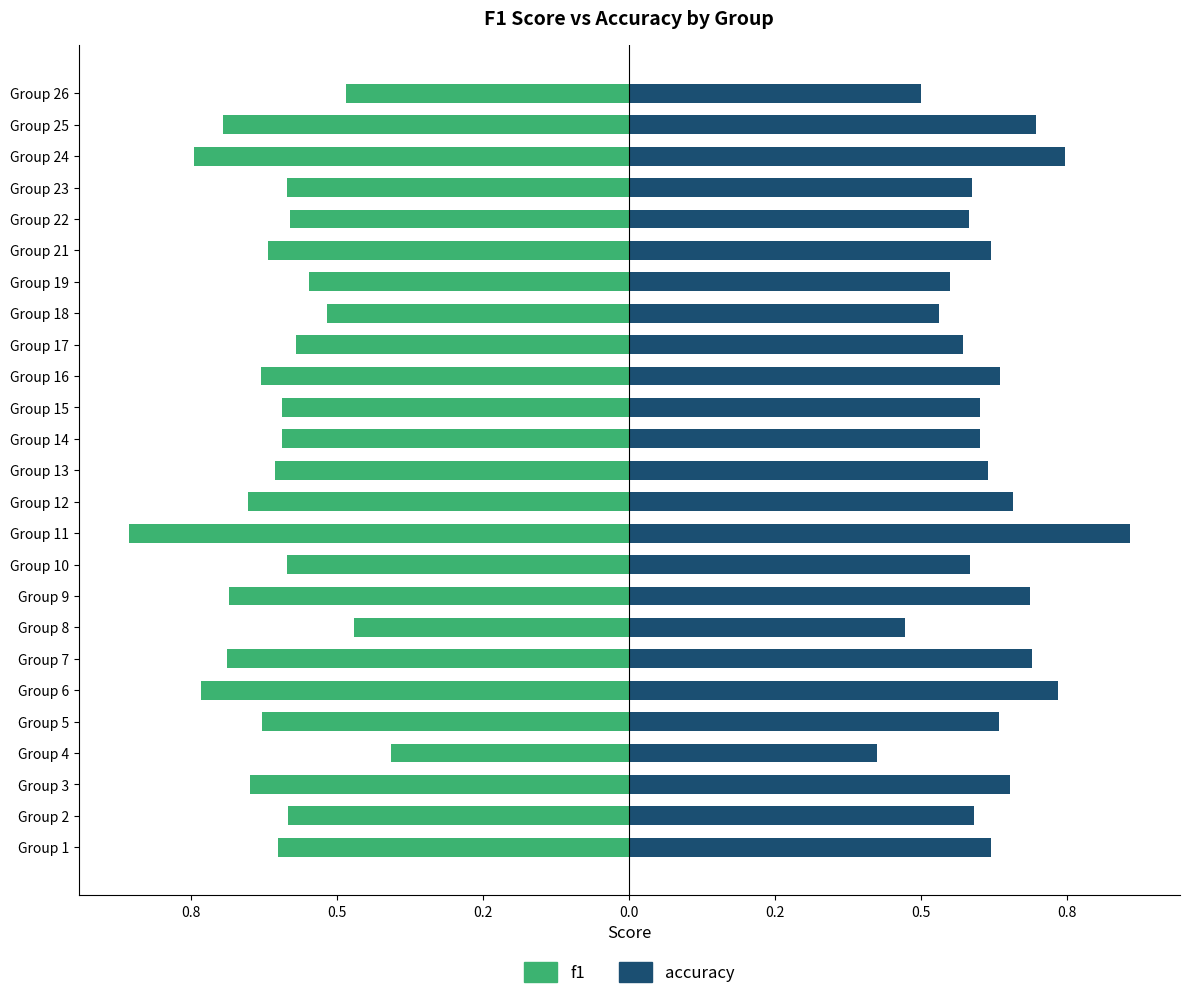

What is the maximum value for accuracy?

0.9